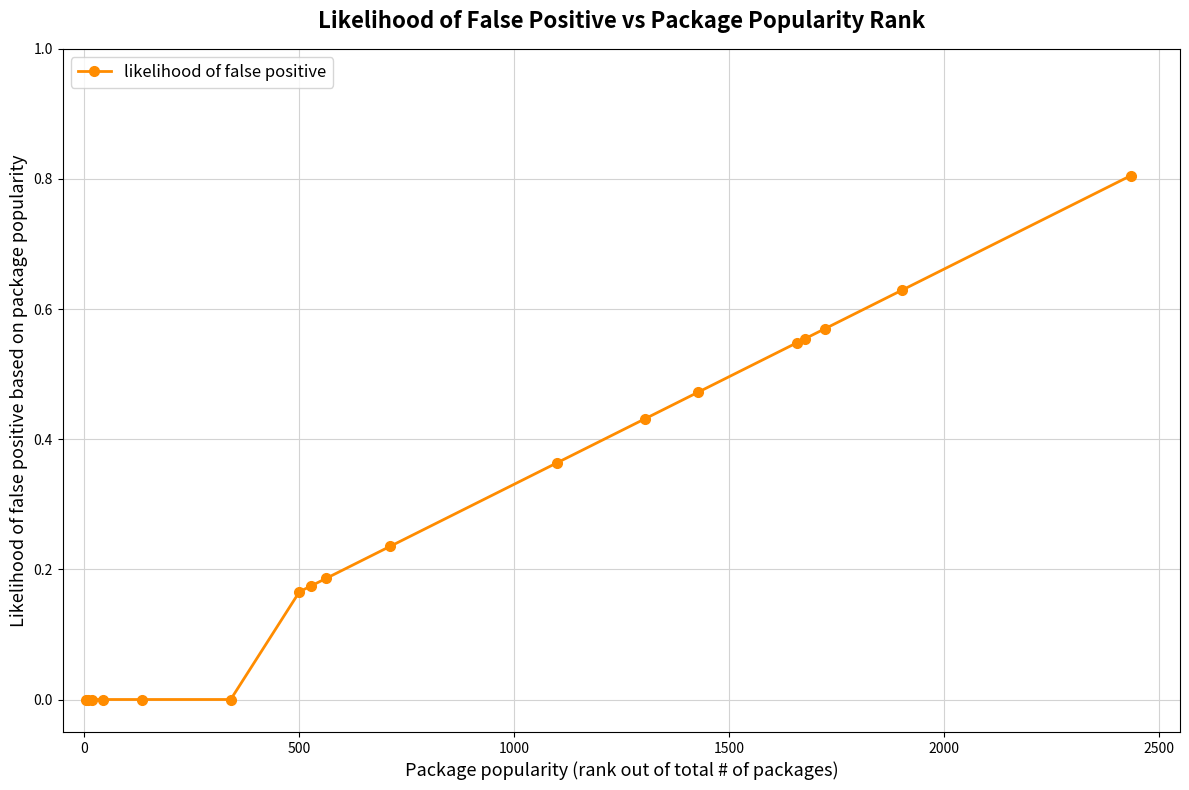

What is the maximum value shown in the chart?

0.8